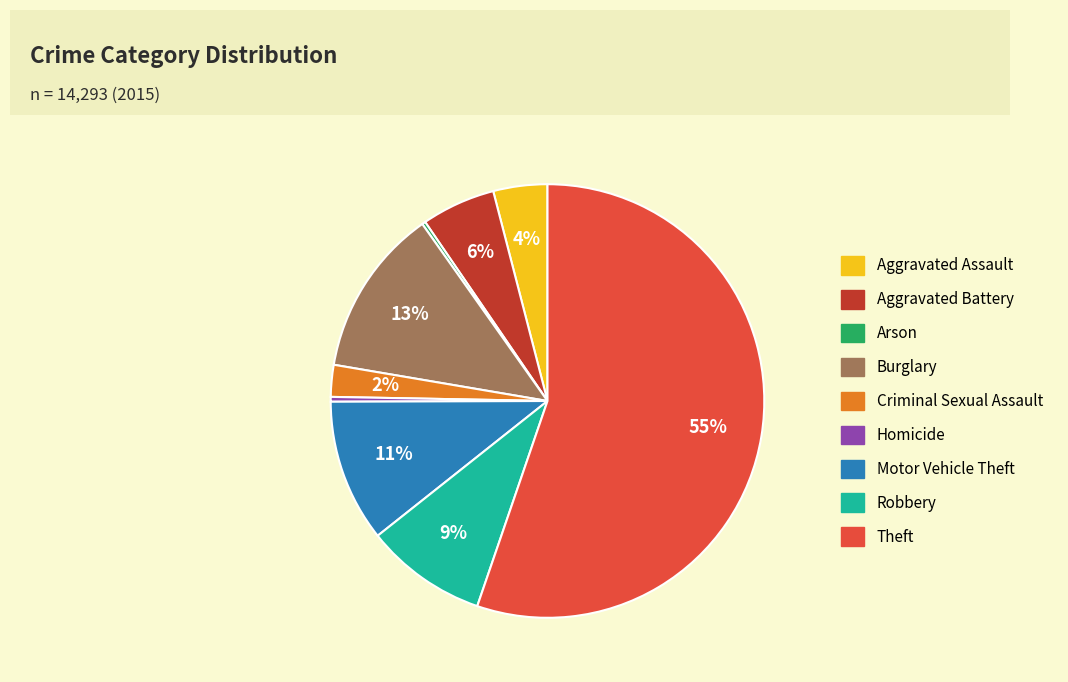

Combined, do Homicide and Criminal Sexual Assault account for over 50%?

No